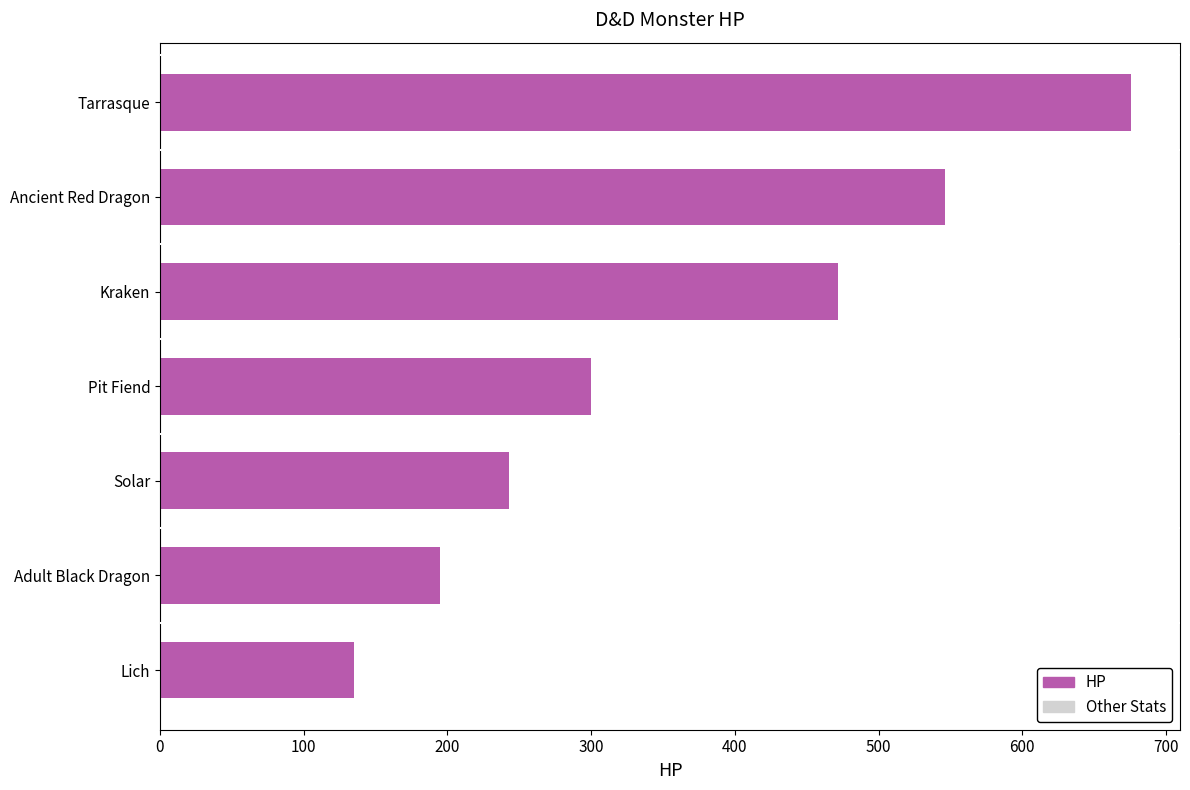

Which label corresponds to the smallest value in the chart?

Lich